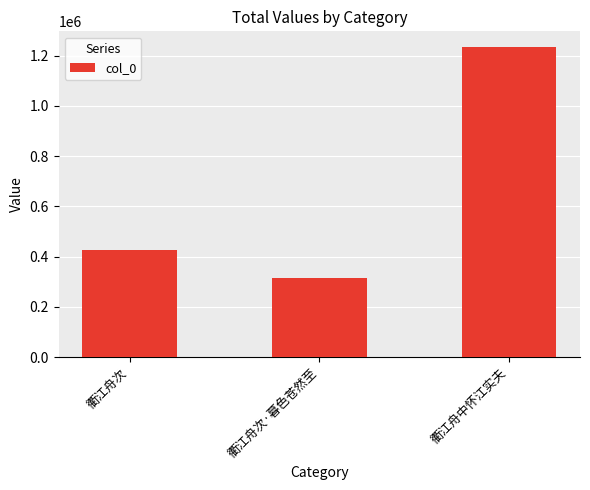

What is the difference between the maximum and minimum values?

920580